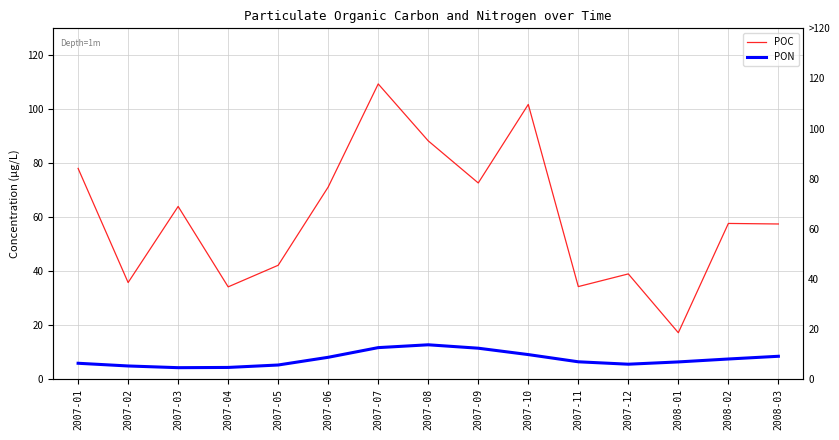

True or false: PON and POC cross at least once.

False